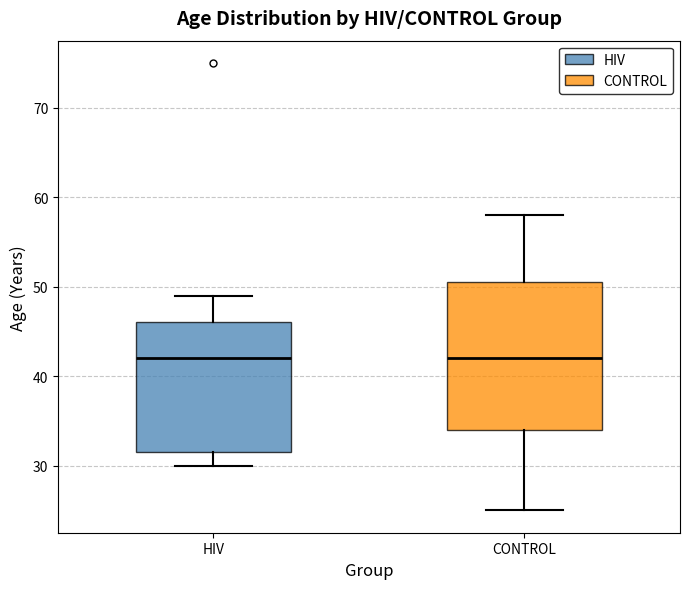

Reading left to right, read every box against the y-axis: the position of its median line, the range the box covers, and the ends of its whiskers. The values are not printed on the chart, so give them approximately, as read against the axis.

HIV: median 42, box 32 to 46, whiskers 30 to 49
CONTROL: median 42, box 34 to 51, whiskers 25 to 58